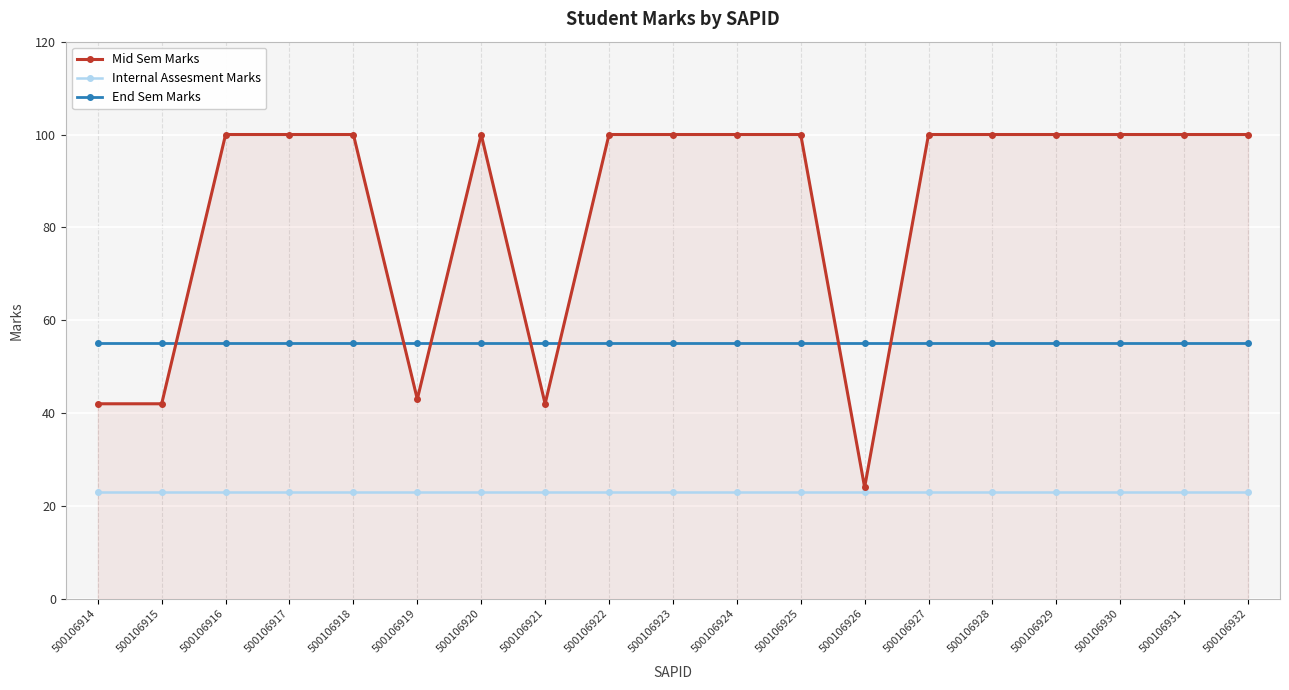

Reading right to left, what are all the values shown in this chart?

Mid Sem Marks: 100	100	100	100	100	100	24	100	100	100	100	42	100	43	100	100	100	42	42
Internal Assesment Marks: 23	23	23	23	23	23	23	23	23	23	23	23	23	23	23	23	23	23	23
End Sem Marks: 55	55	55	55	55	55	55	55	55	55	55	55	55	55	55	55	55	55	55